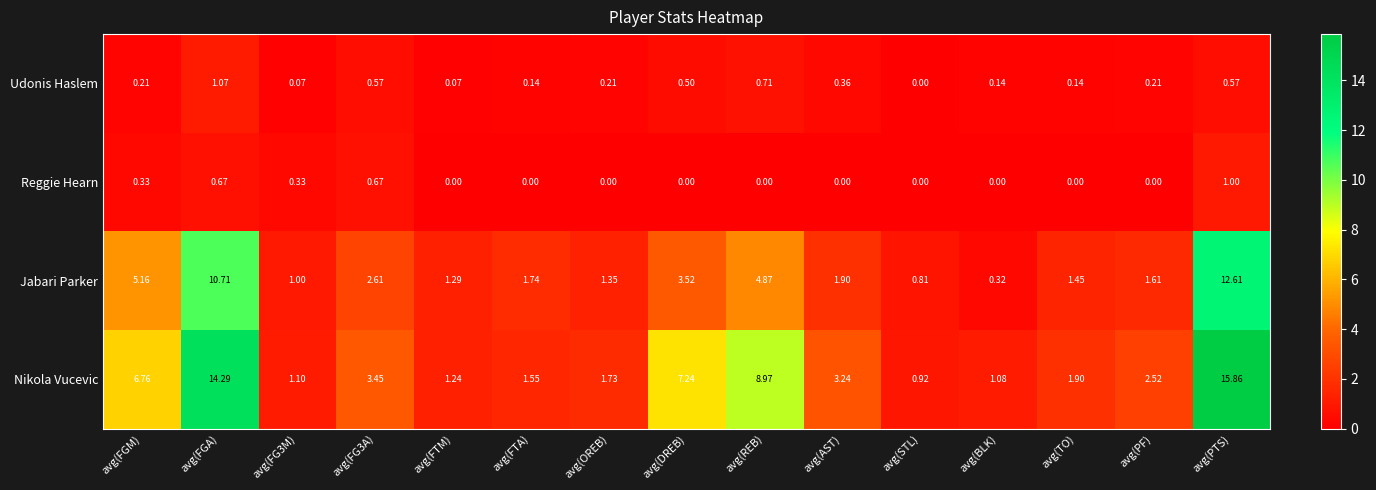

Between avg(FG3M) and avg(FTM), which series saw the biggest shift?

Reggie Hearn